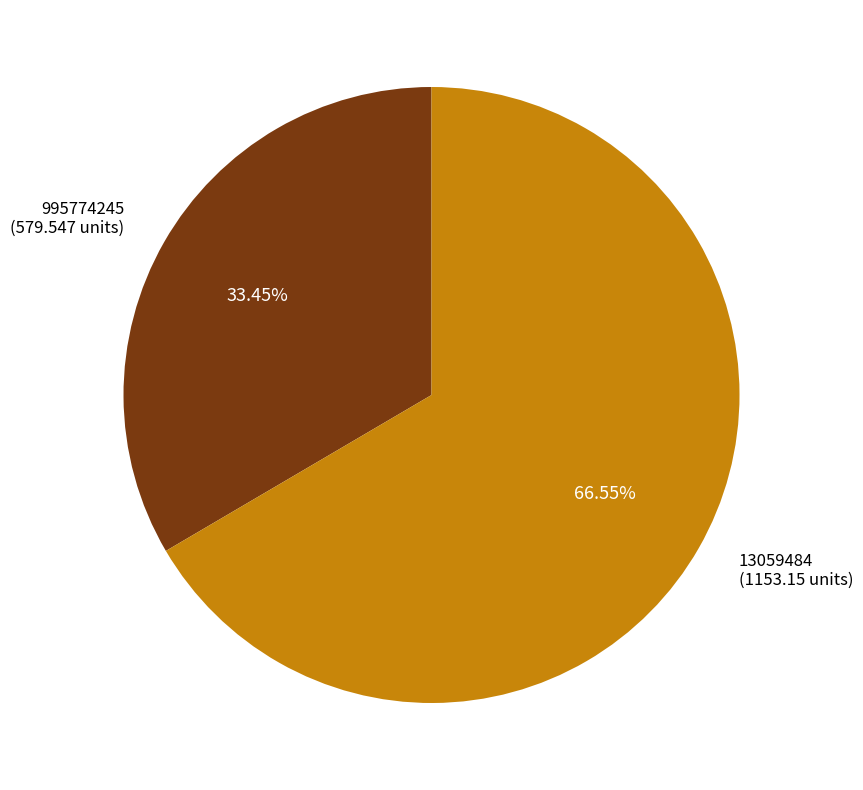

Which category has the smallest portion of the pie?

995774245